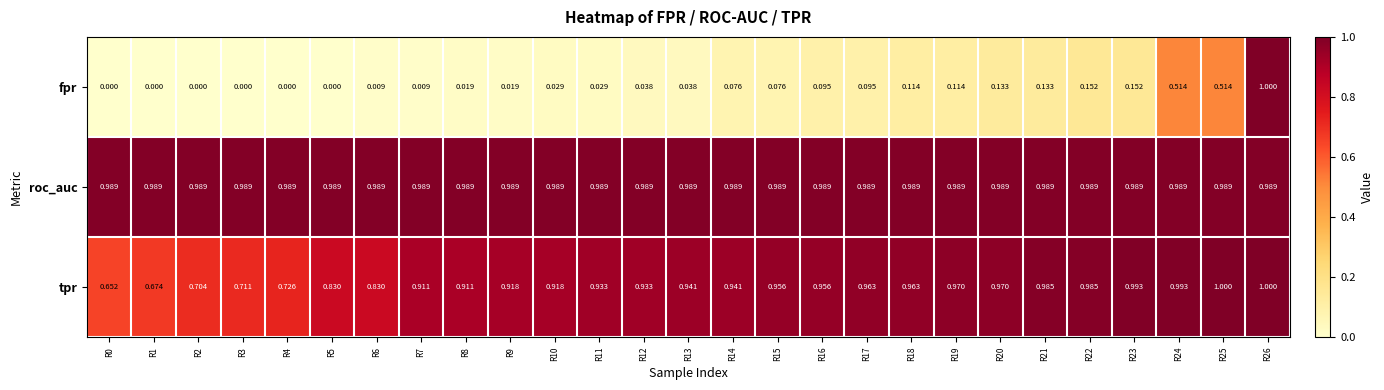

At how many categories does at least one series exceed 0?

27